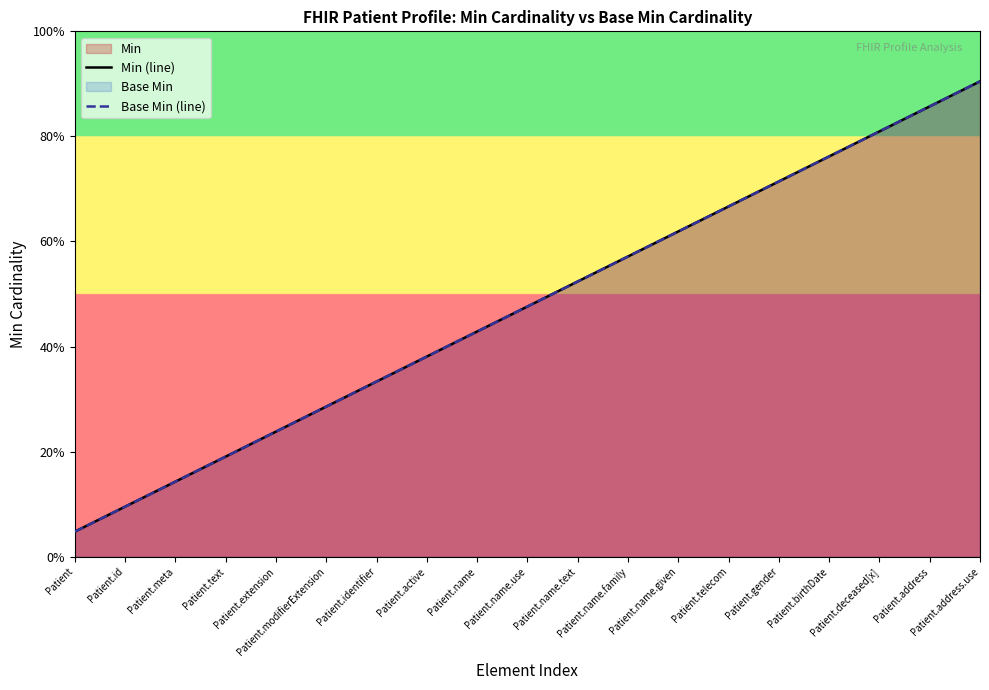

Where is Min (line) nearest to the value 10?

Patient.name.use